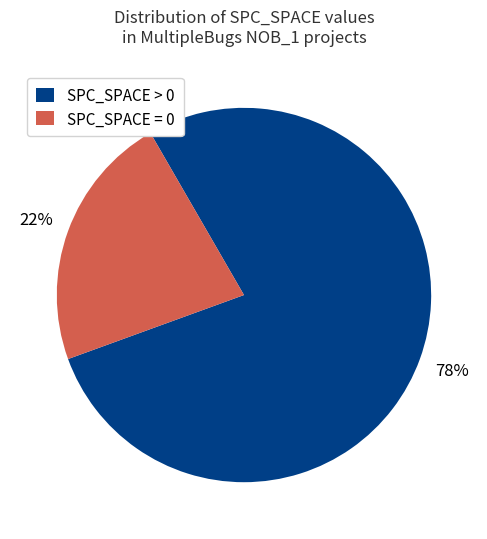

How many slices are in this pie chart?

2